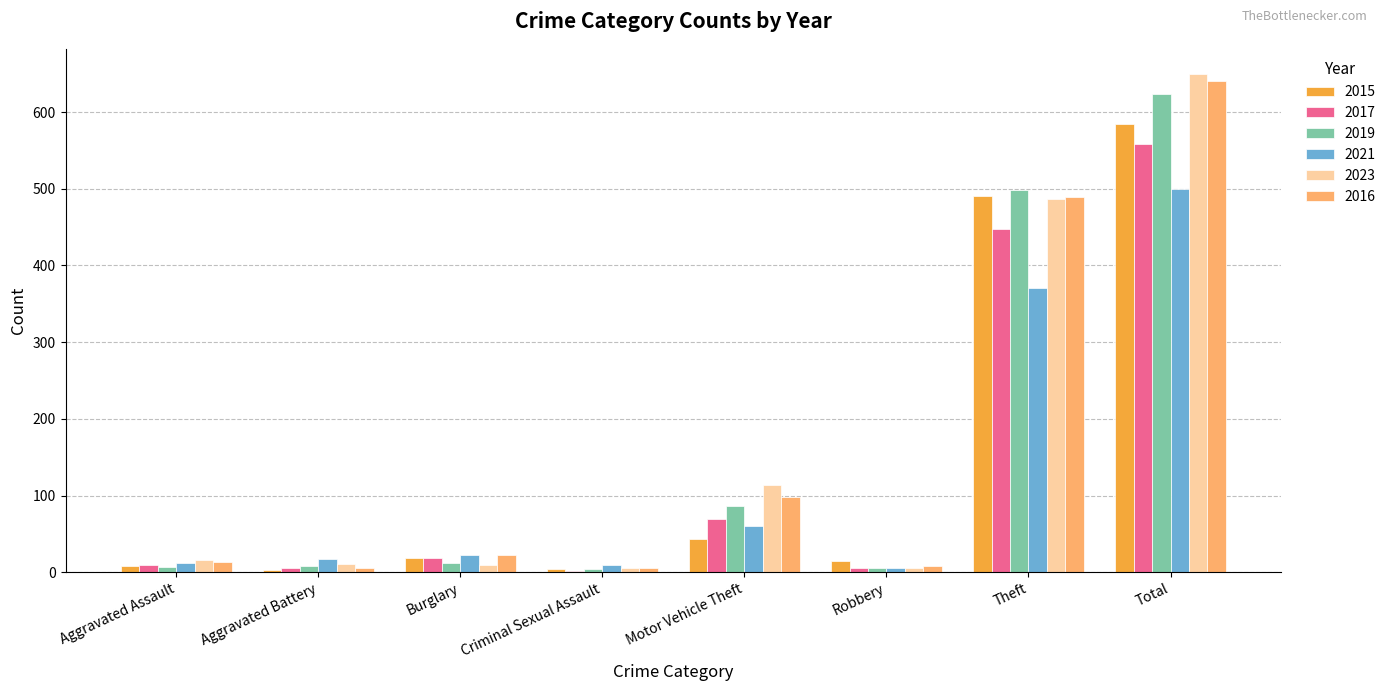

Are the bars horizontal?

No